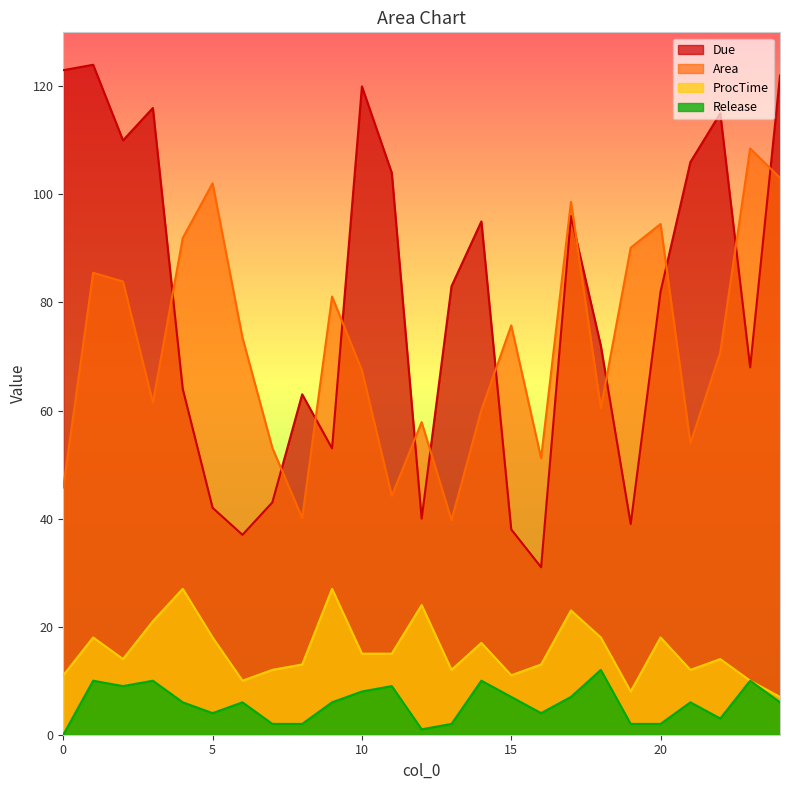

Is the value of ProcTime at 6 greater than the value of Release at 16?

Yes